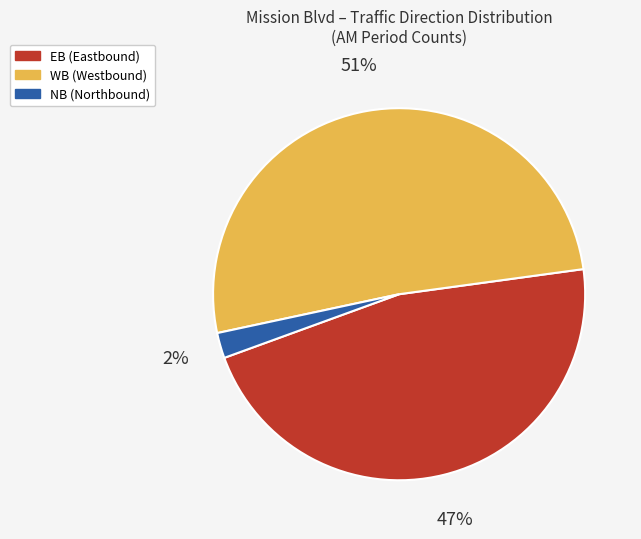

Is there a majority slice in this chart?

Yes